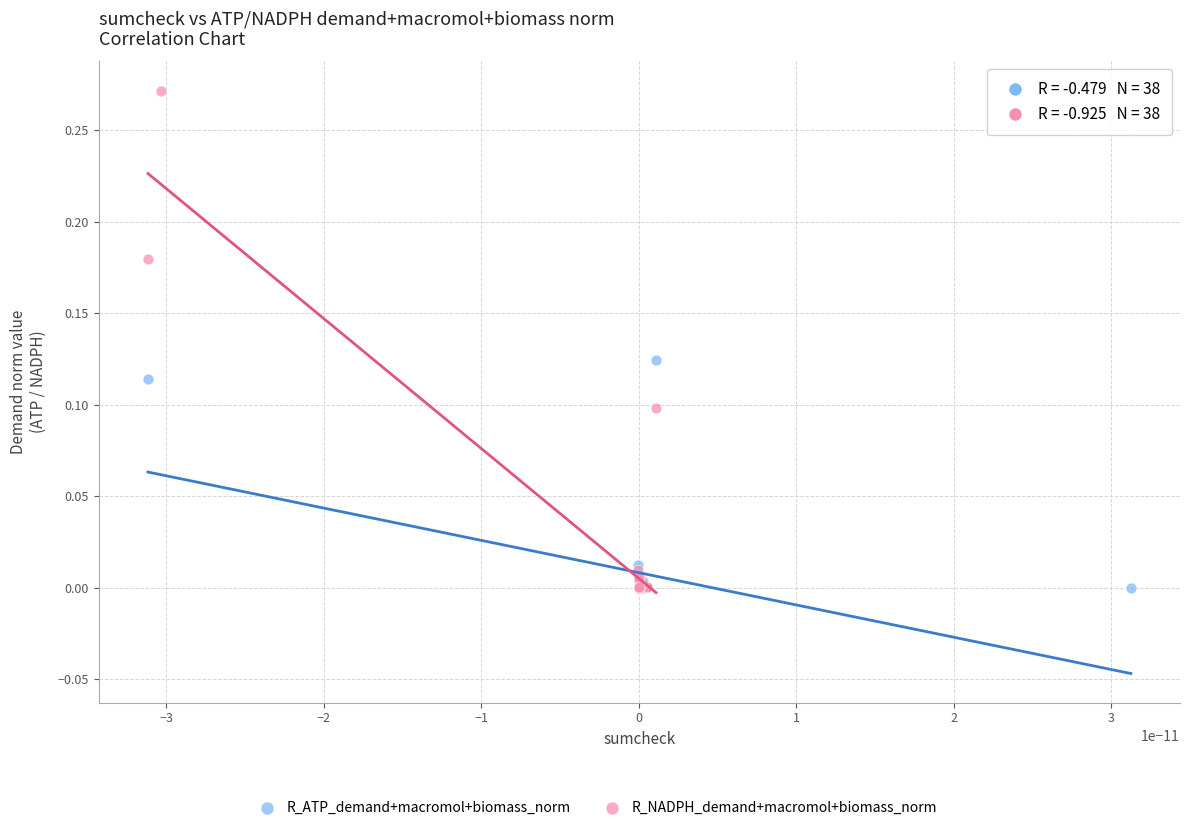

Which series has the widest spread of Y values?

R_NADPH_demand+macromol+biomass_norm